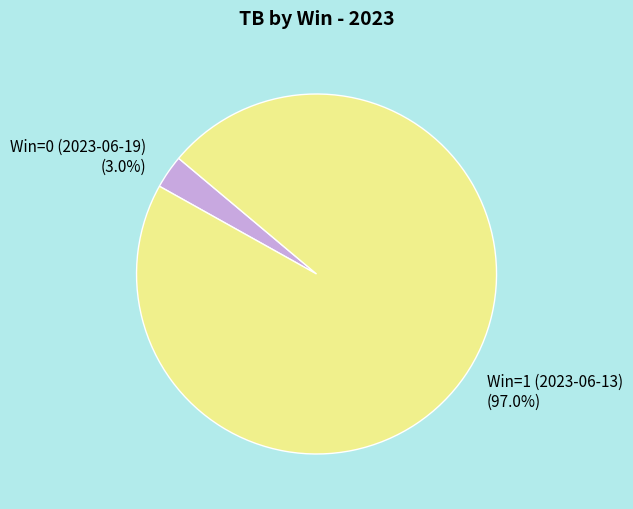

Which category accounts for the majority?

Win=1 (2023-06-13)